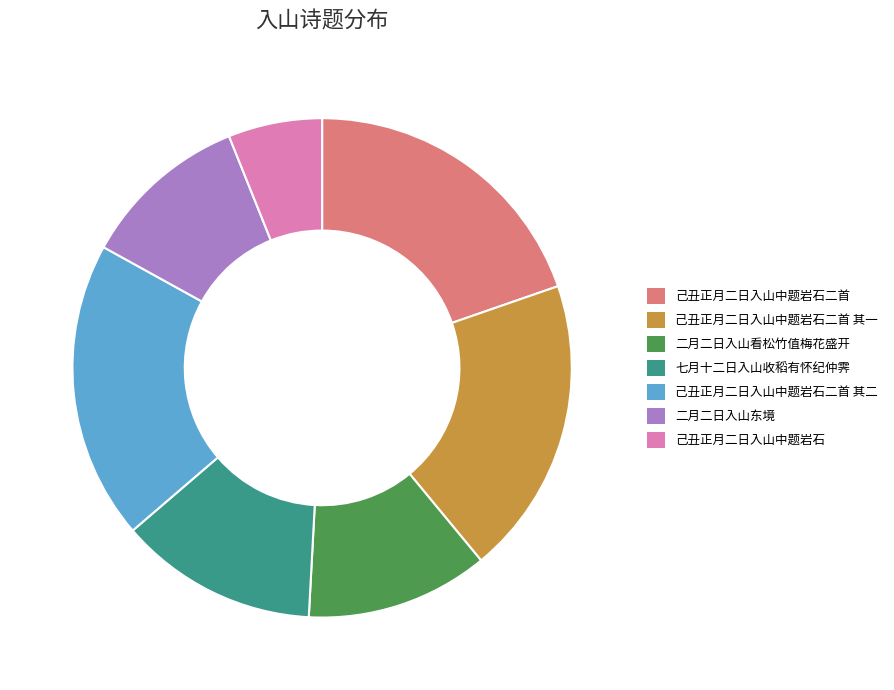

Is 己丑正月二日入山中题岩石二首 其一 the majority of the pie?

No